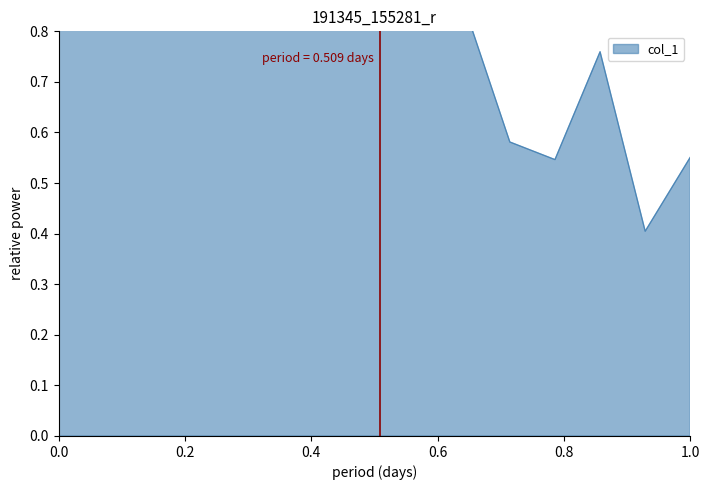

What is the value of the 2nd point from the left?

1.8